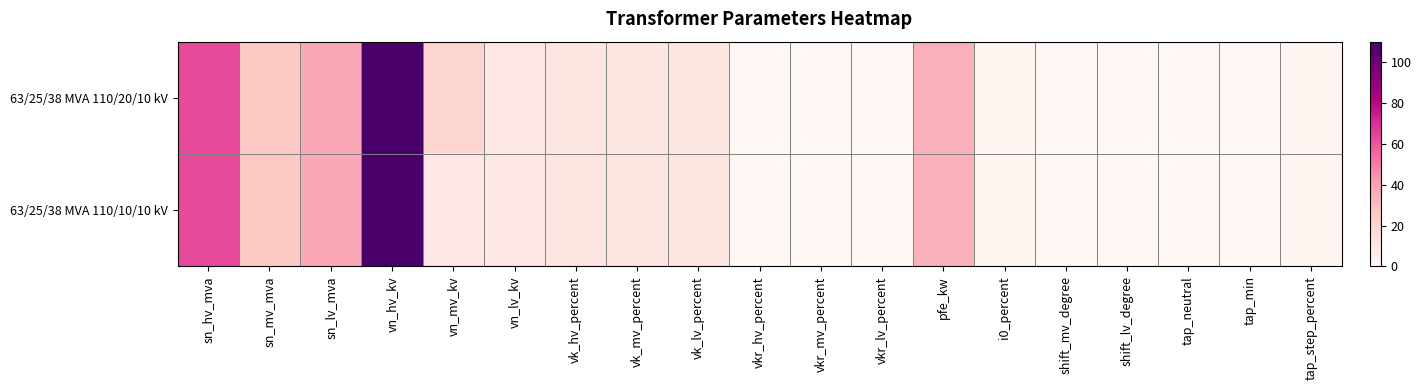

Which series has the widest spread of values?

63/25/38 MVA 110/20/10 kV